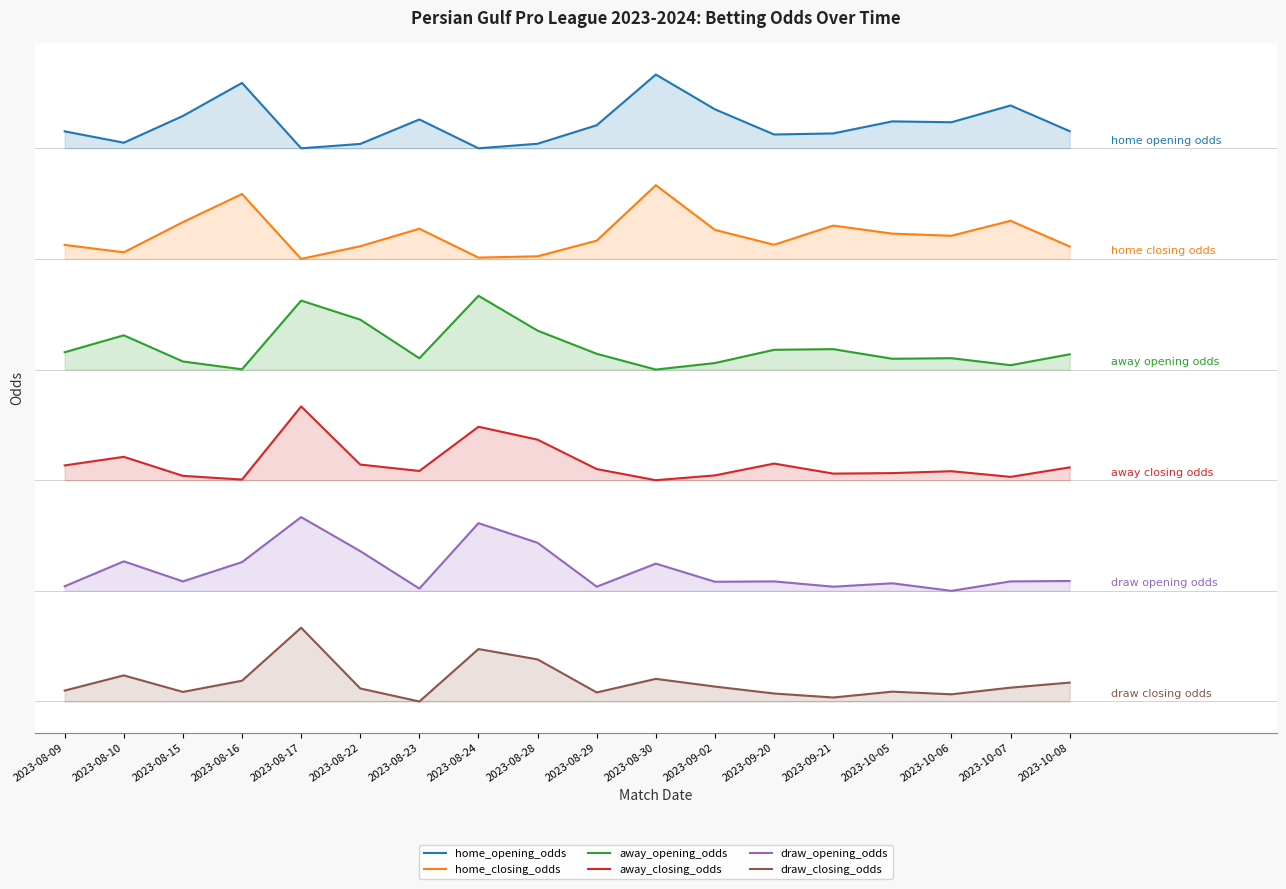

The value of draw_opening_odds at 2023-08-16 is 11.9. True or false?

False